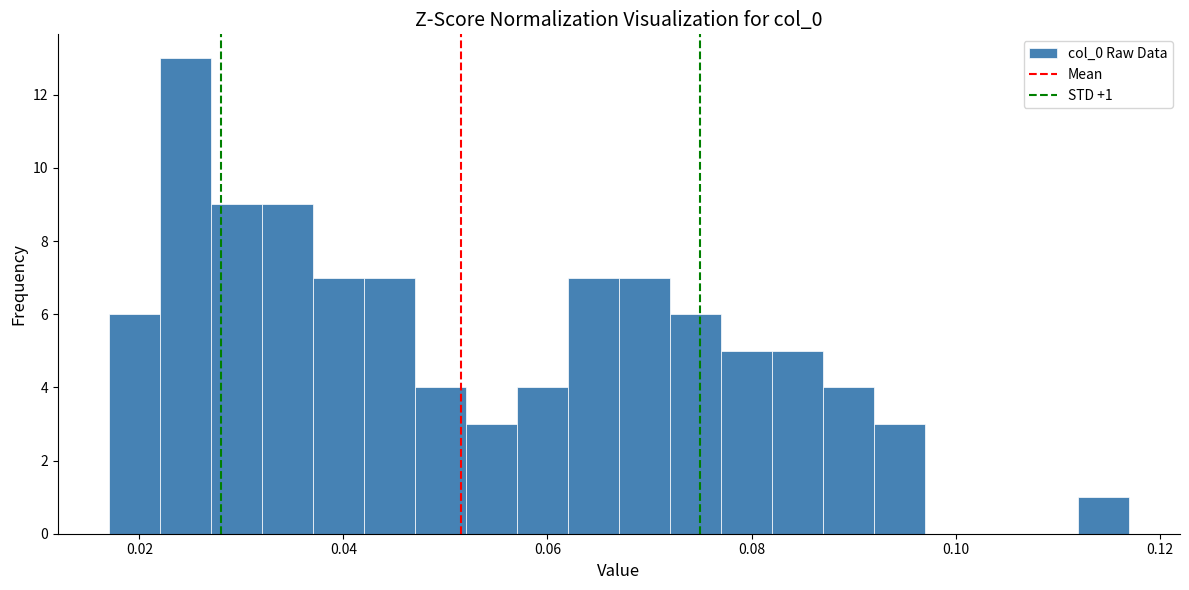

Read against the x-axis, roughly where is the centre of the tallest bar?

0.024